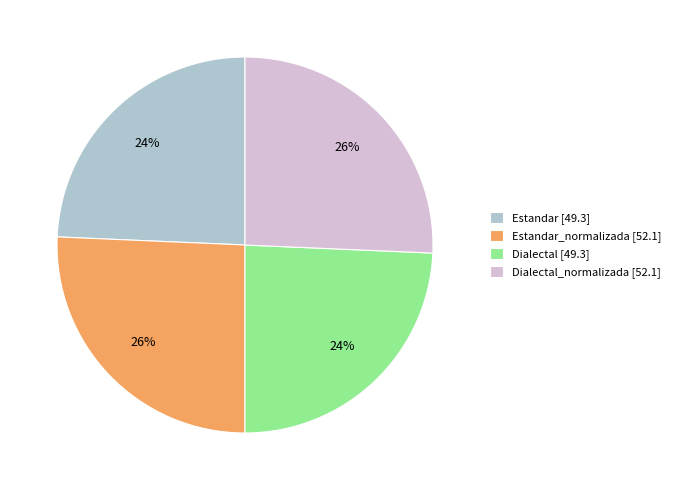

Does Dialectal [49.3] represent more than half of the total?

No